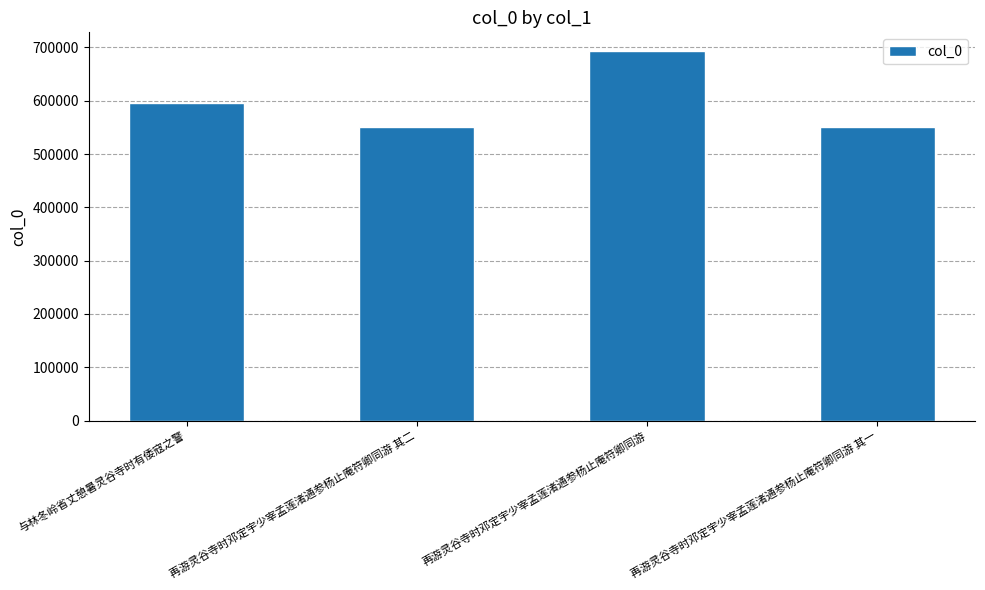

Approximately how many times larger is the value at 与林冬岭省丈憩暑灵谷寺时有倭寇之警 compared to 再游灵谷寺时邓定宇少宰孟莲渚通参杨止庵符卿同游?

0.9